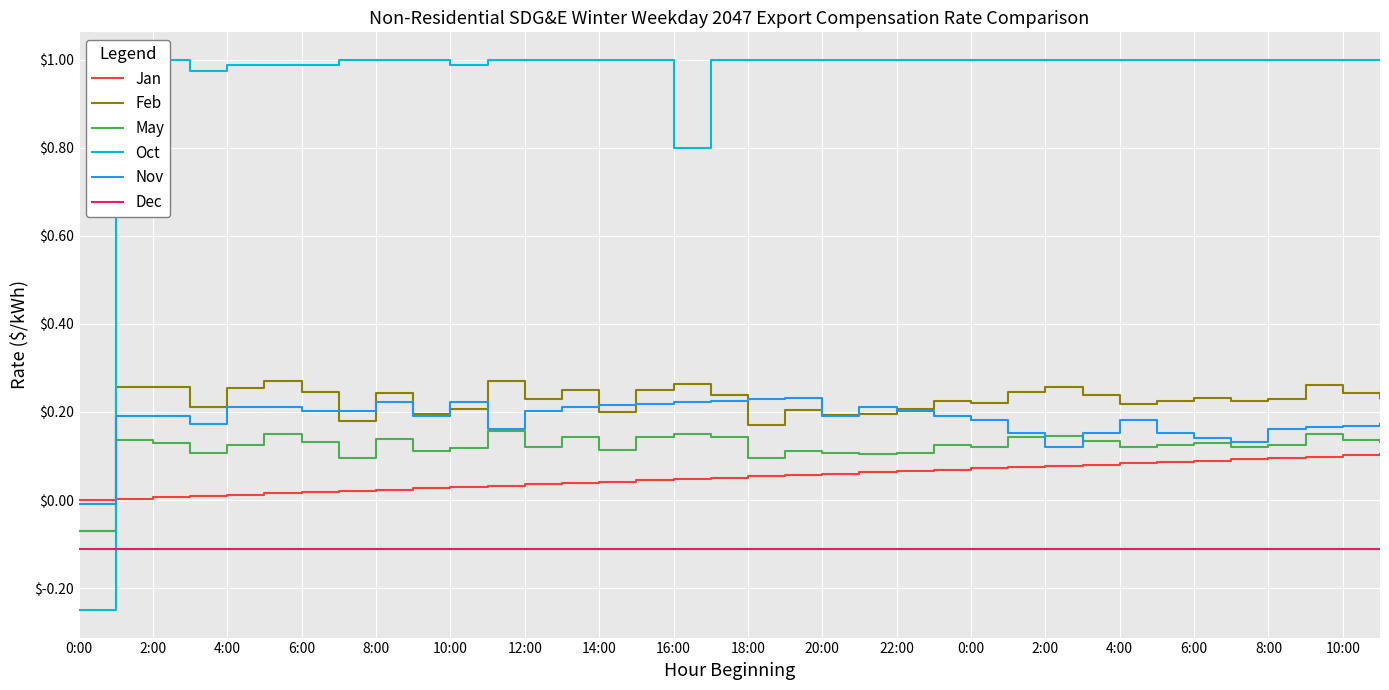

The value of Feb at 4:00 is 0.4. True or false?

False